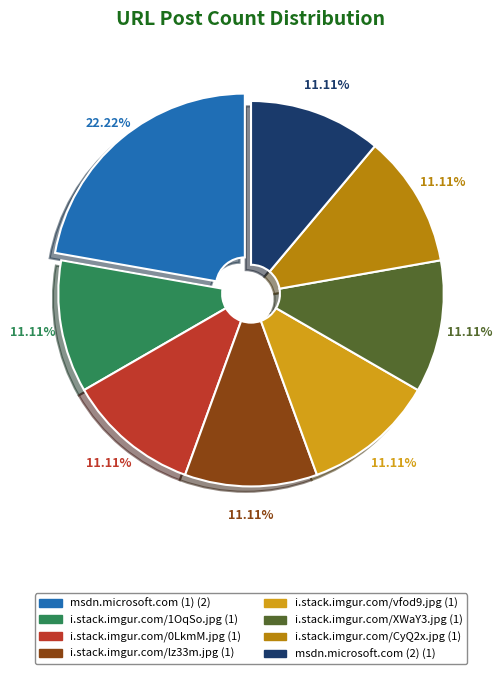

Does i.stack.imgur.com/XWaY3.jpg represent more than half of the total?

No